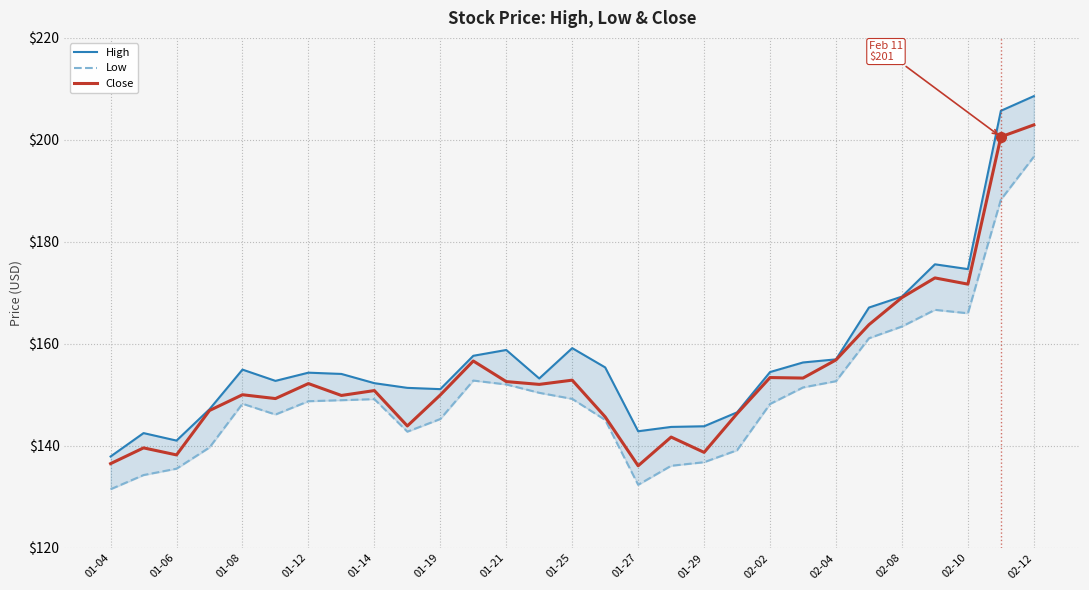

The Close series shows 152.9 at 01-25. True or false?

True